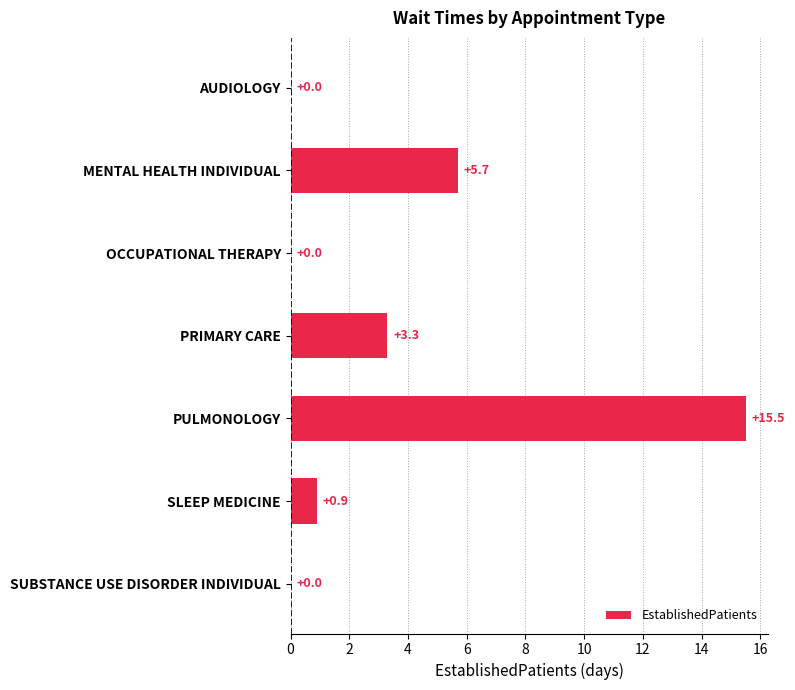

The chart shows a value of -6.8 at OCCUPATIONAL THERAPY. True or false?

False